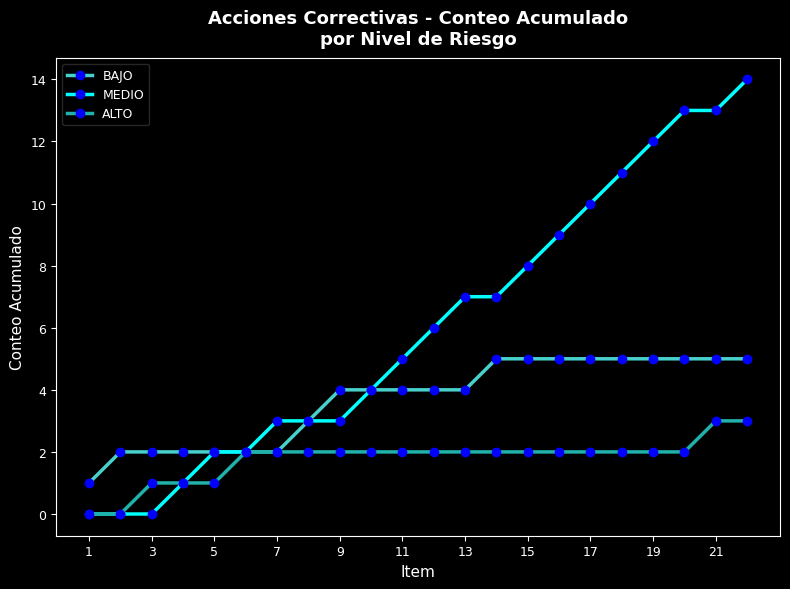

Which series has the widest spread of values?

MEDIO